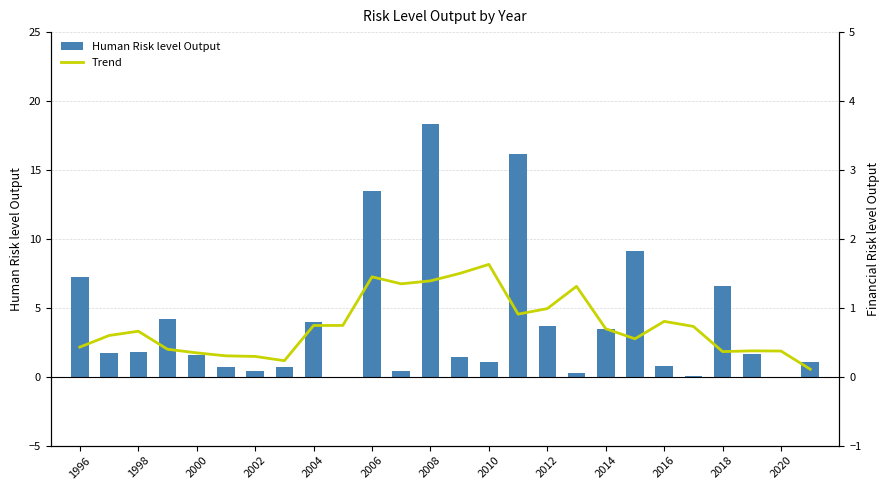

What is the sum of all Human Risk level Output values?

100.0